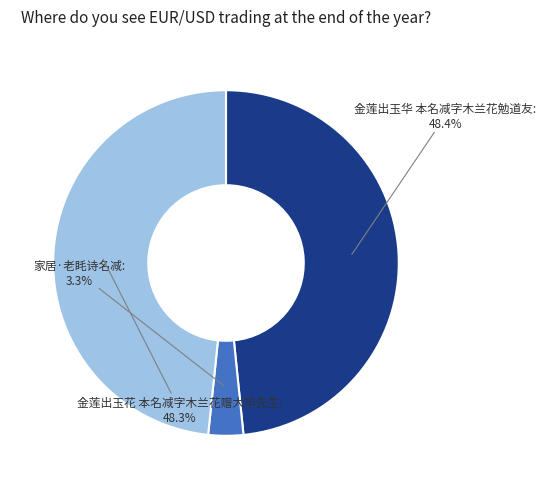

Which has a higher value, 家居·老眊诗名减 or 金莲出玉花 本名减字木兰花赠大毕先生?

金莲出玉花 本名减字木兰花赠大毕先生